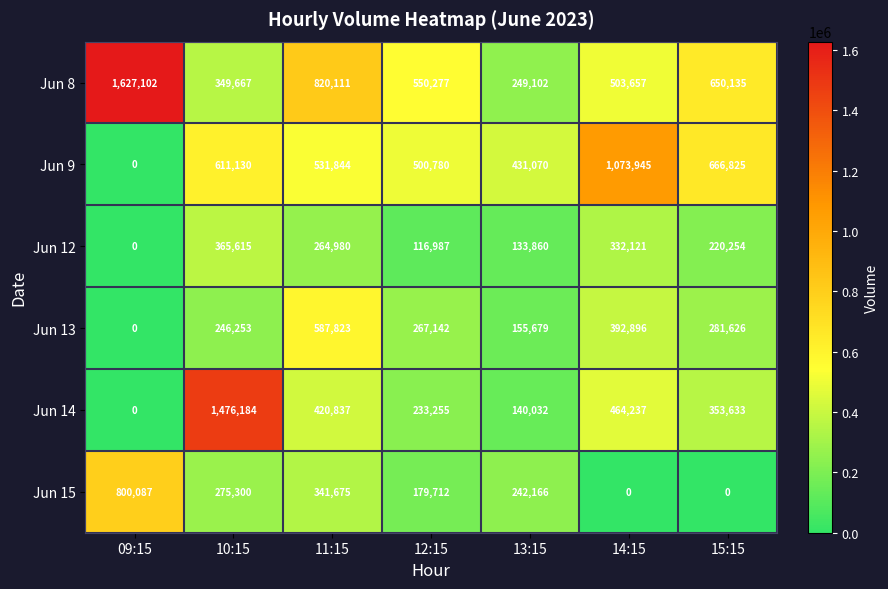

True or false: Jun 15 has a value of -403526 at 14:15.

False